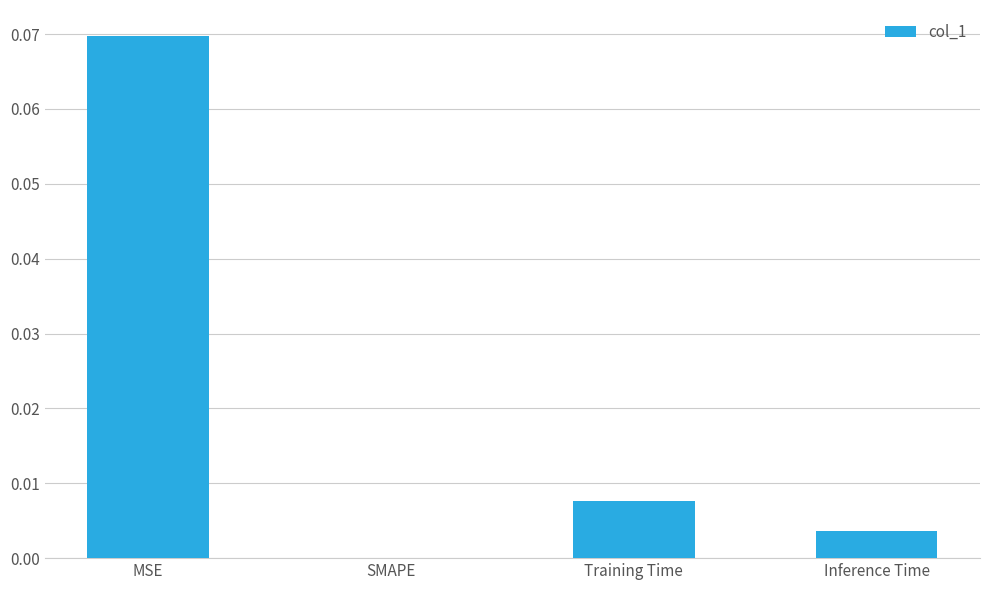

Which has a higher value, Inference Time or MSE?

MSE